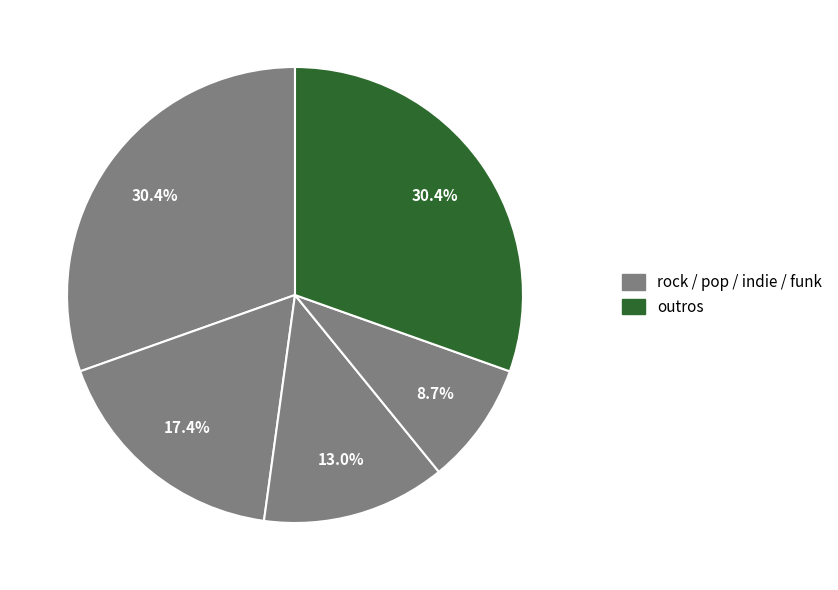

How many segments does this pie chart have?

5